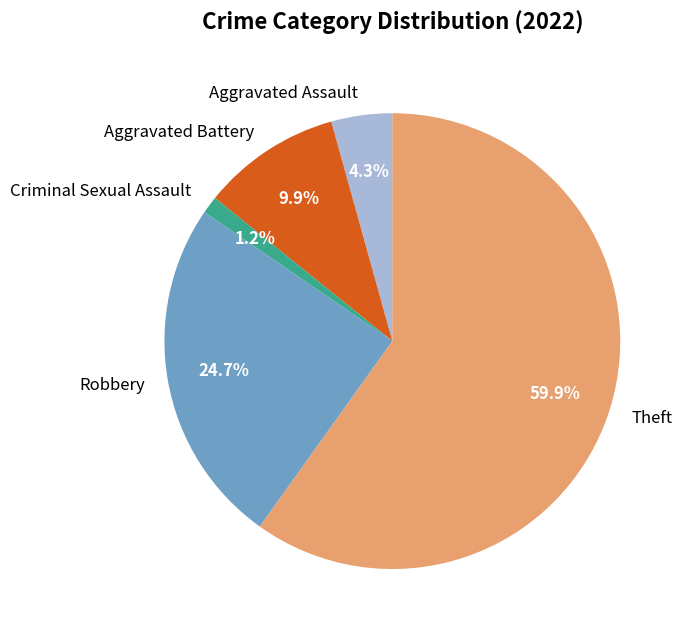

Approximately how many times larger is the value at Robbery compared to Aggravated Battery?

2.5